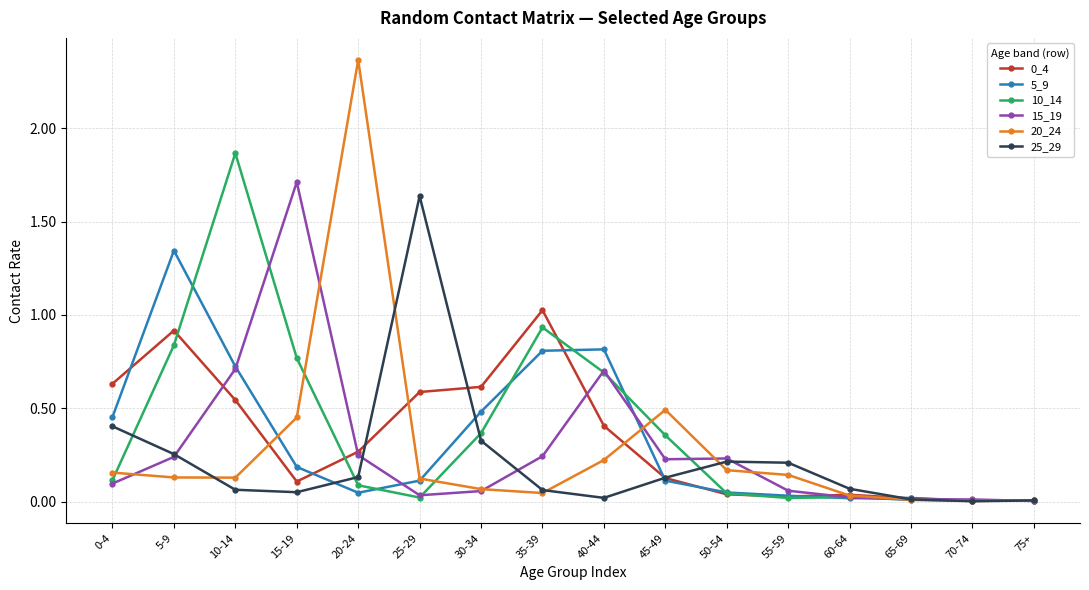

Where is the first local minimum for 5_9?

20-24